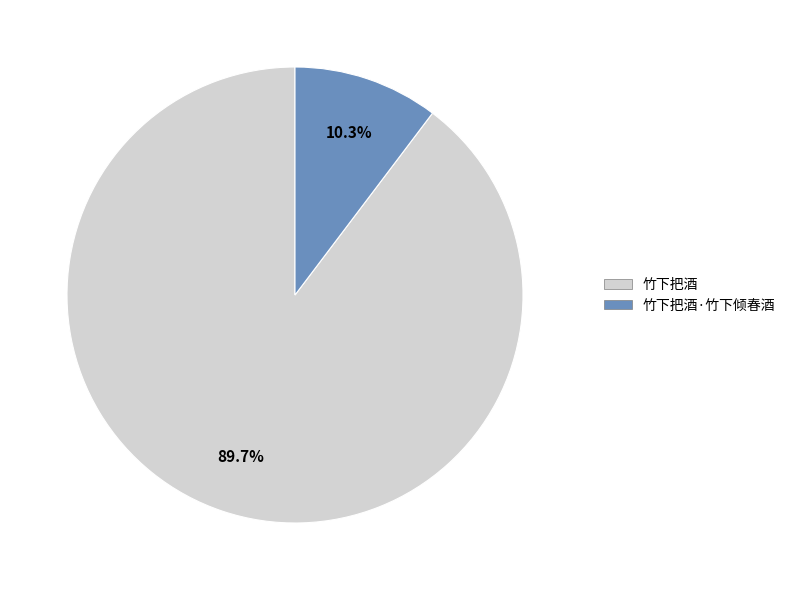

Is there a majority slice in this chart?

Yes